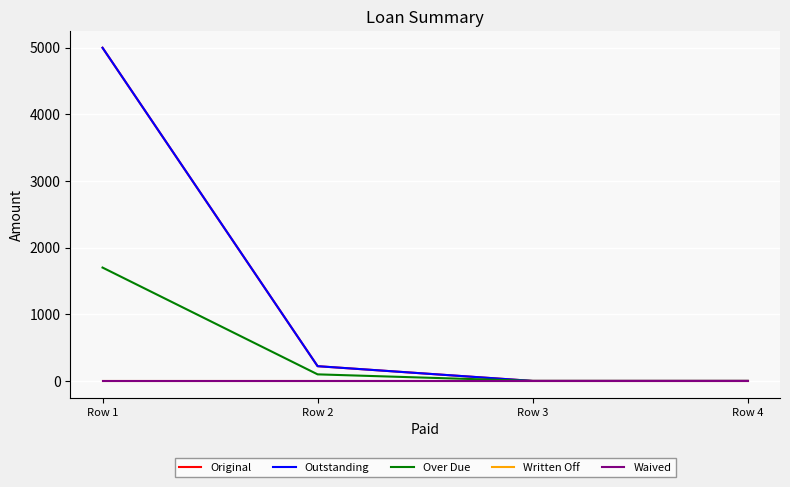

Which label corresponds to the largest value in the chart?

Row 1